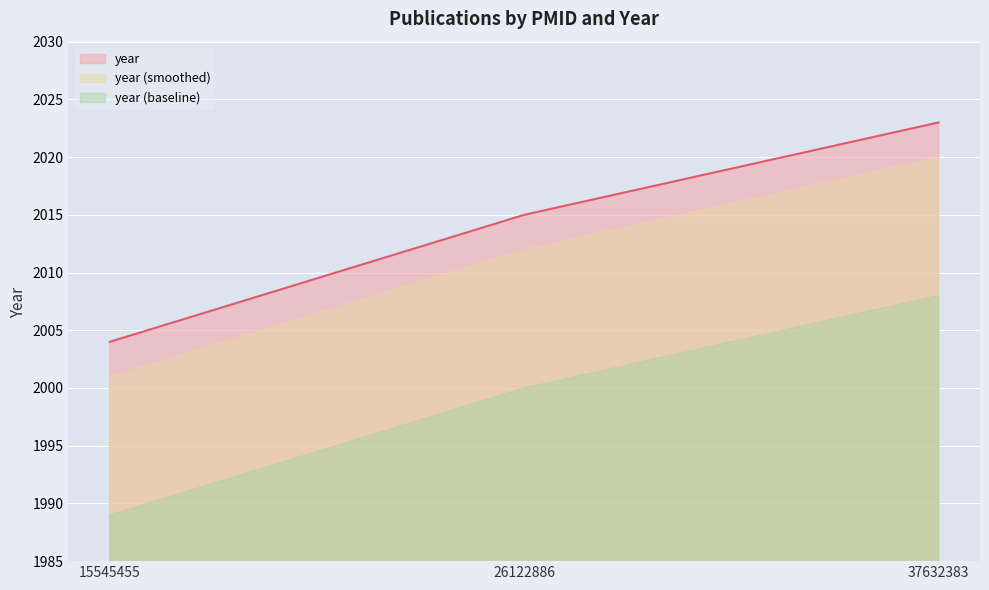

What is the value of the 1st point from the left?

2004